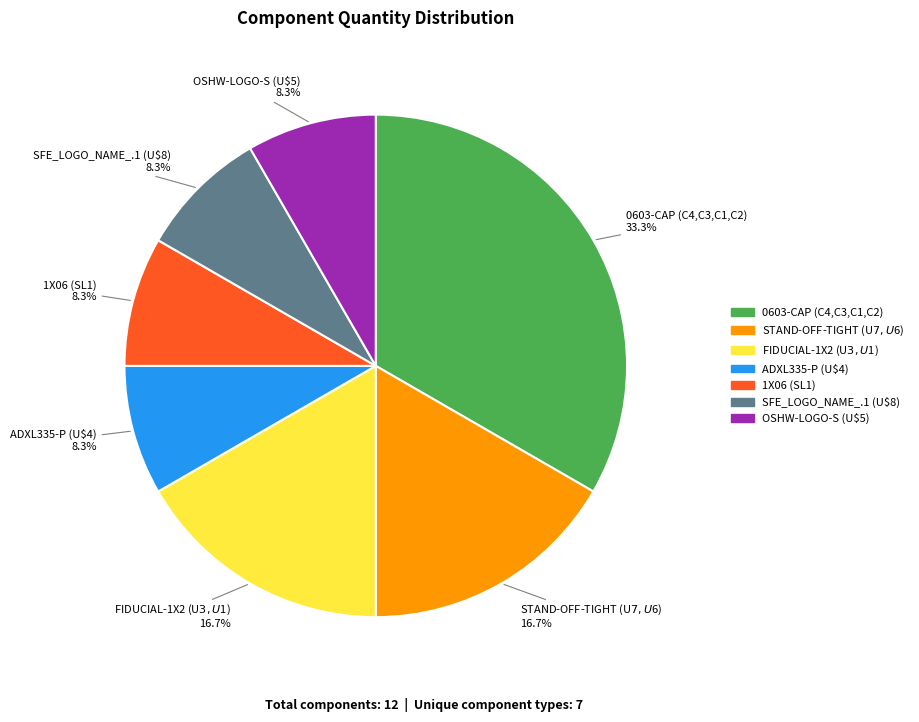

Which category has the biggest portion of the pie?

0603-CAP (C4,C3,C1,C2)